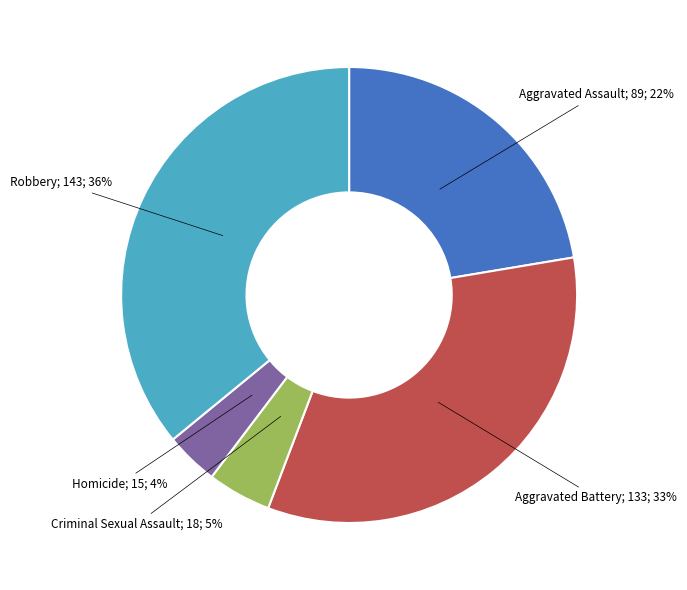

To the nearest percent, what is the average slice percentage?

20%